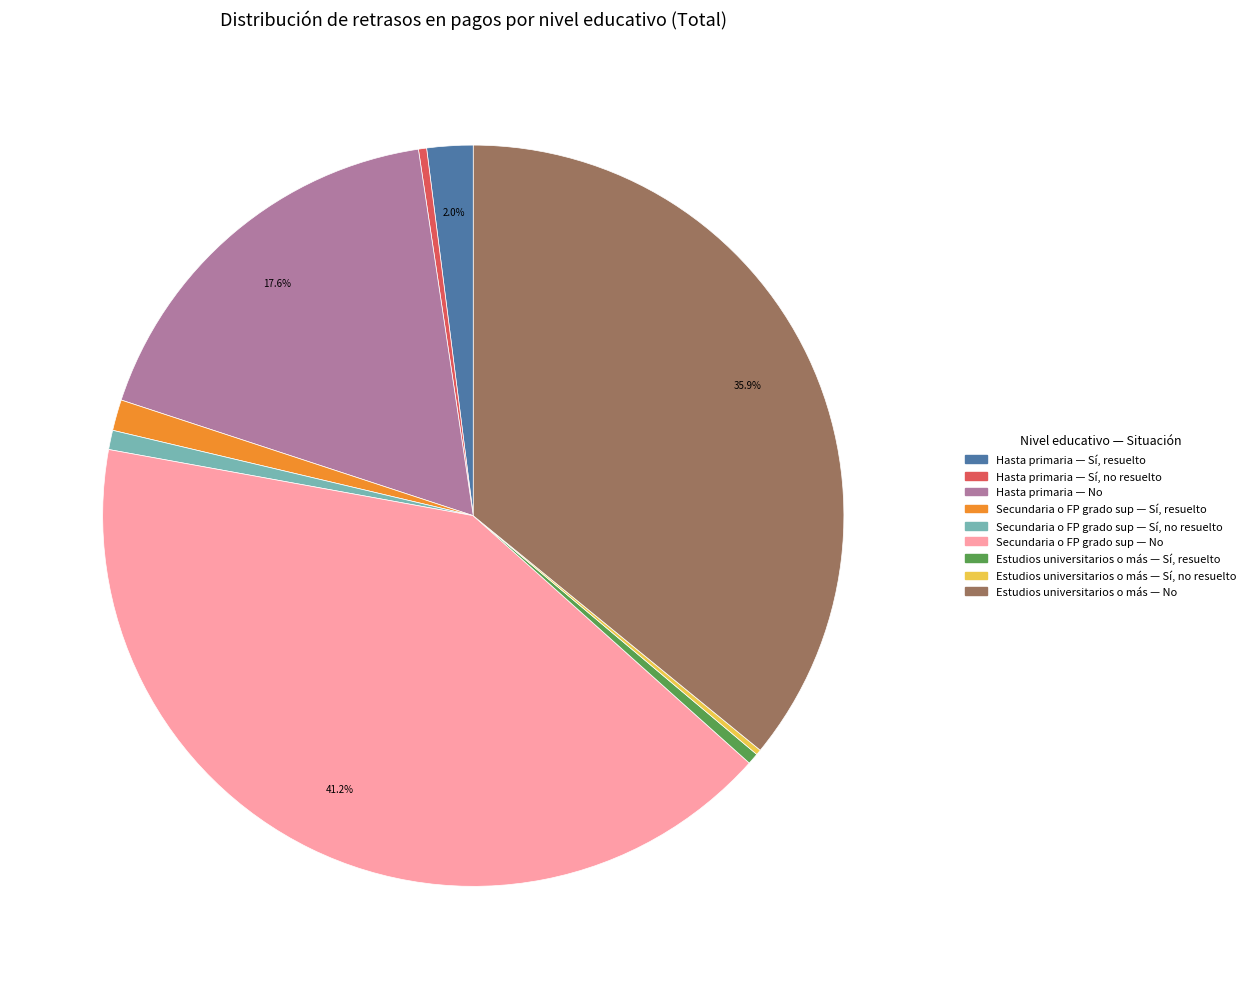

Does any single category account for the majority?

No